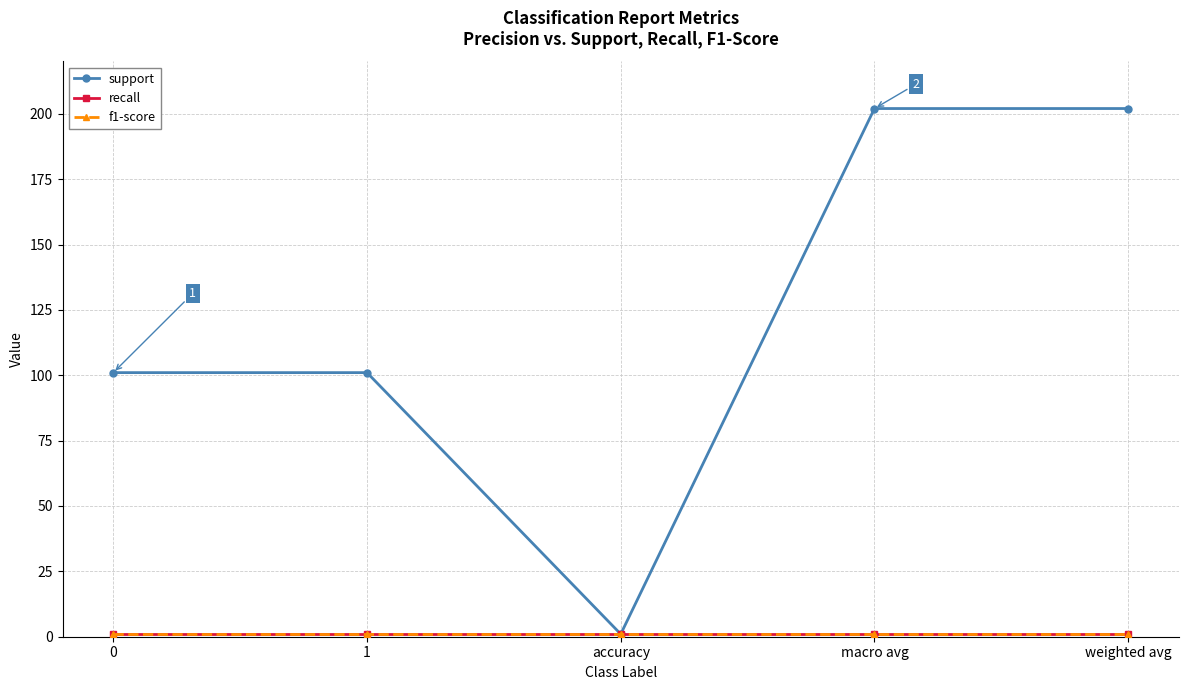

Is this an area chart (filled region under the line)?

No